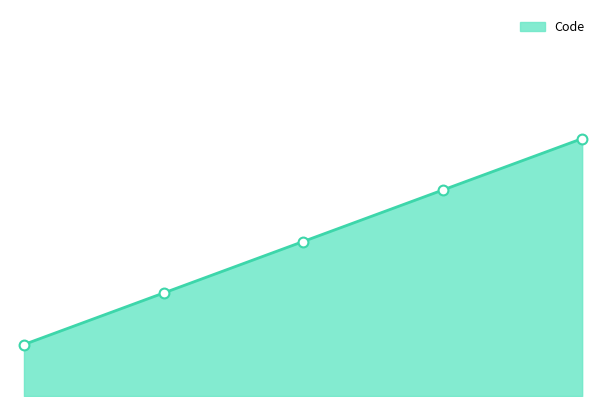

Which has a higher value, 1.0 or 3.0?

3.0